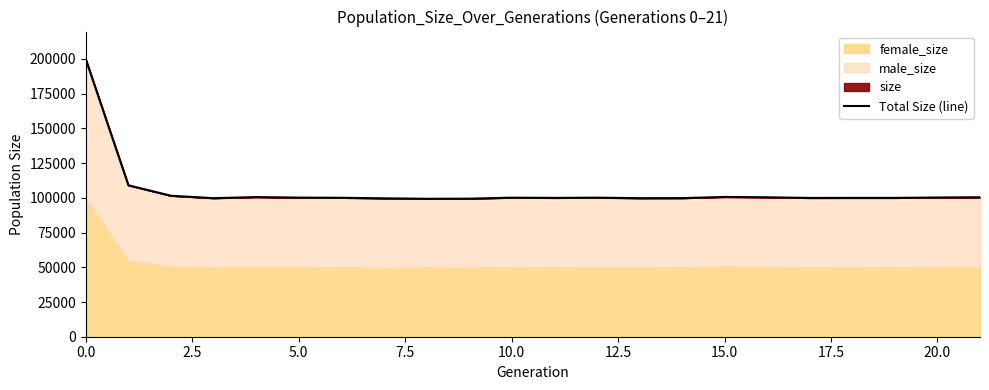

What is the difference between the maximum and second lowest values?

100341